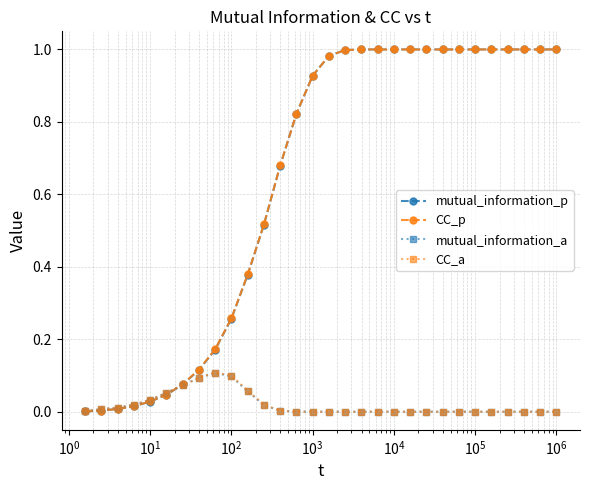

Which series has the widest spread of values?

mutual_information_p